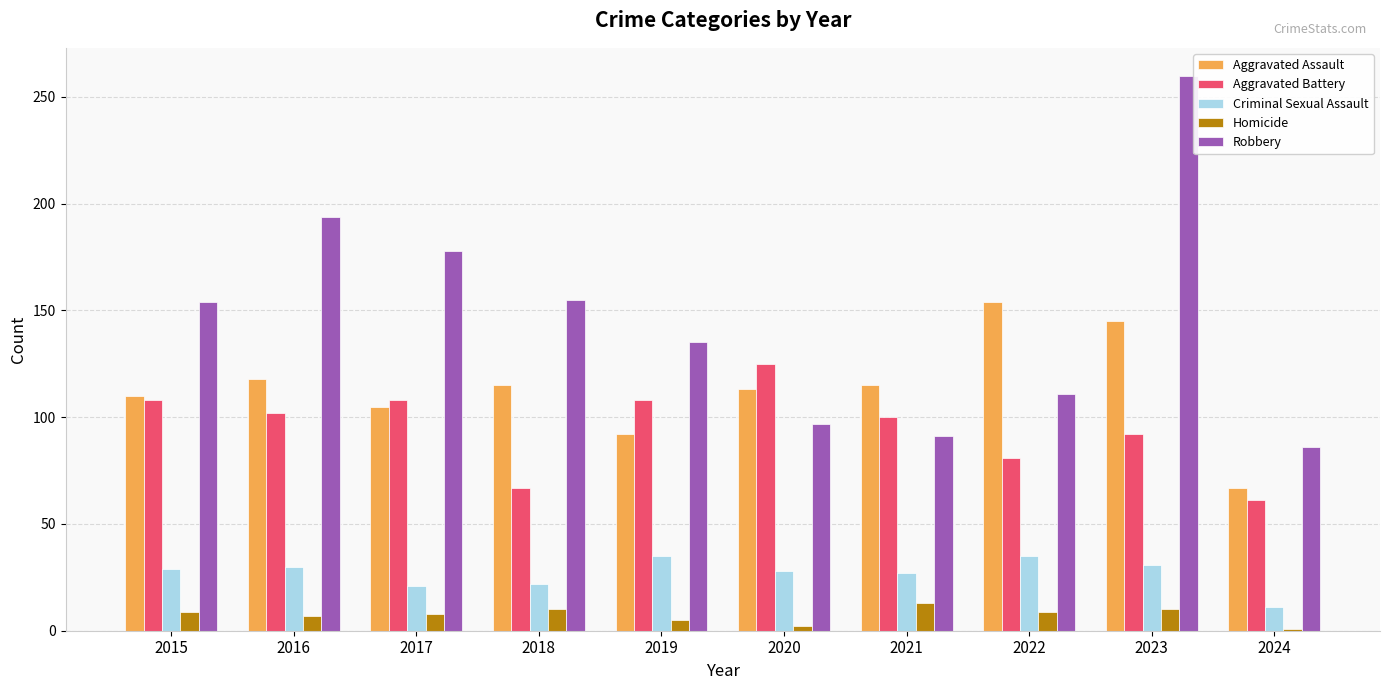

What is the difference between the maximum and minimum values in the Criminal Sexual Assault series?

24